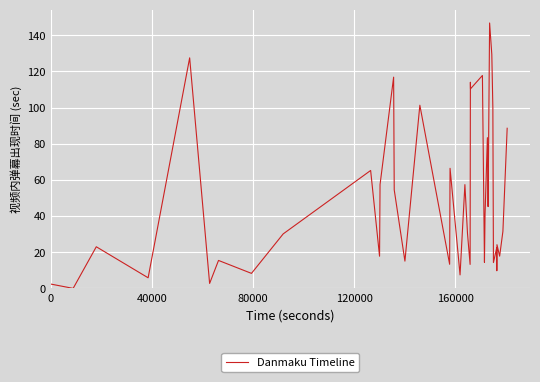

True or false: there are more than 0 points higher than both neighbors.

True